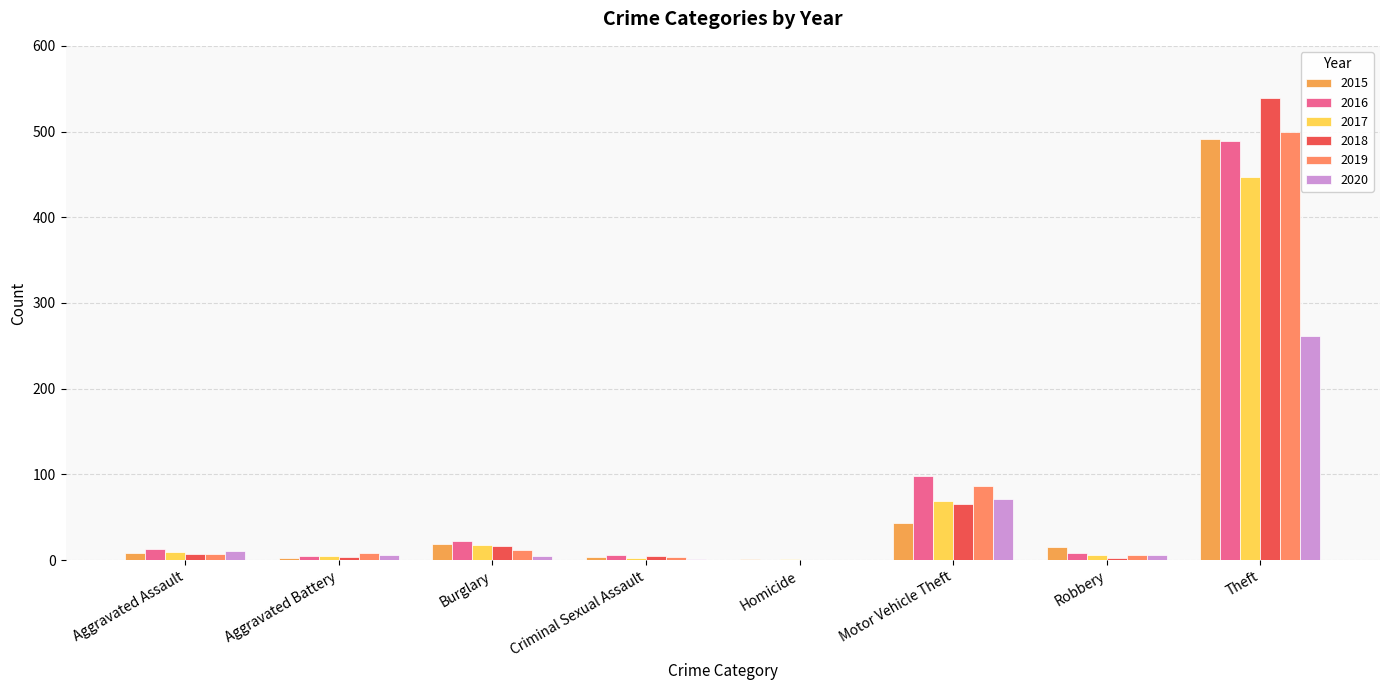

What position from the right is Robbery?

2